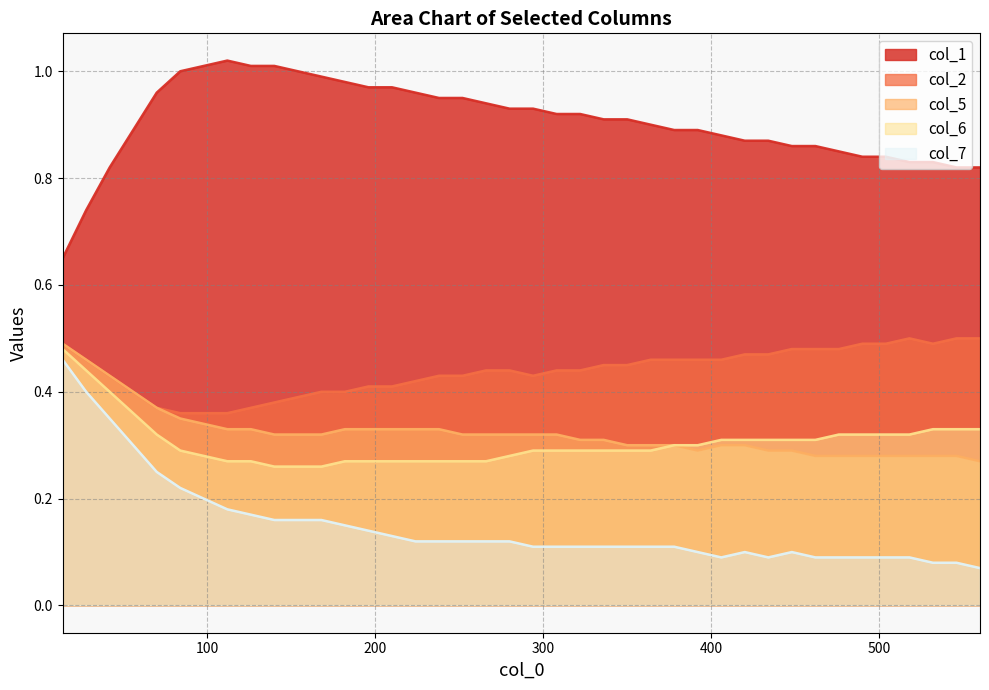

What are all the series names shown in the legend?

col_1, col_2, col_5, col_6, col_7